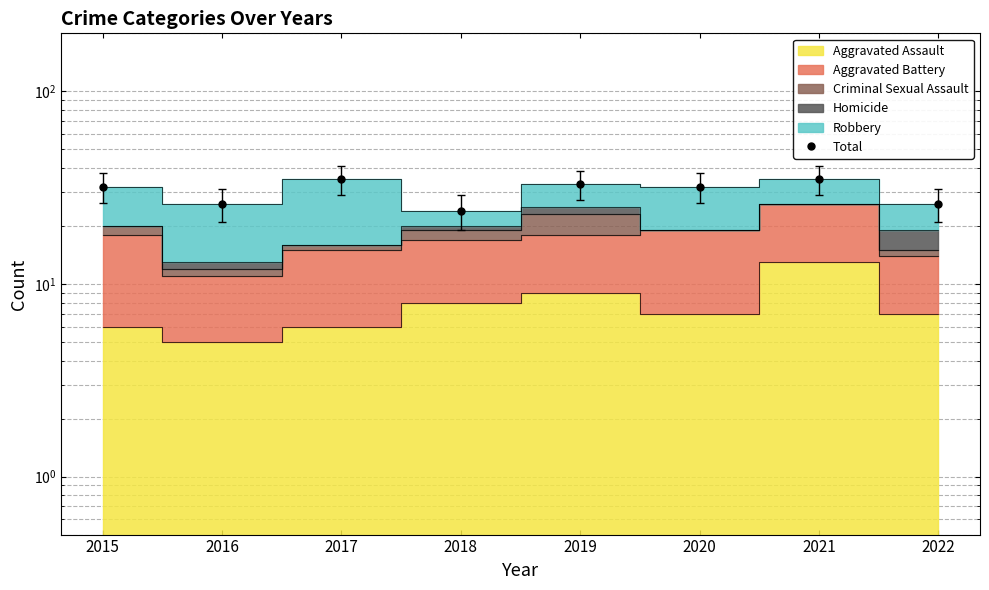

Reading left to right, extract all data points from this chart.

2015=32	2016=26	2017=35	2018=24	2019=33	2020=32	2021=35	2022=26